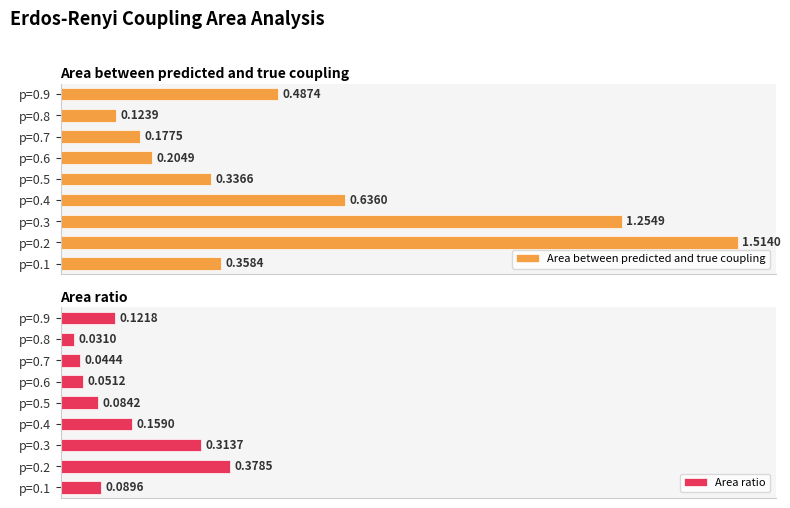

List the labels in order of Area between predicted and true coupling value, smallest first.

p=0.8, p=0.7, p=0.6, p=0.5, p=0.1, p=0.9, p=0.4, p=0.3, p=0.2